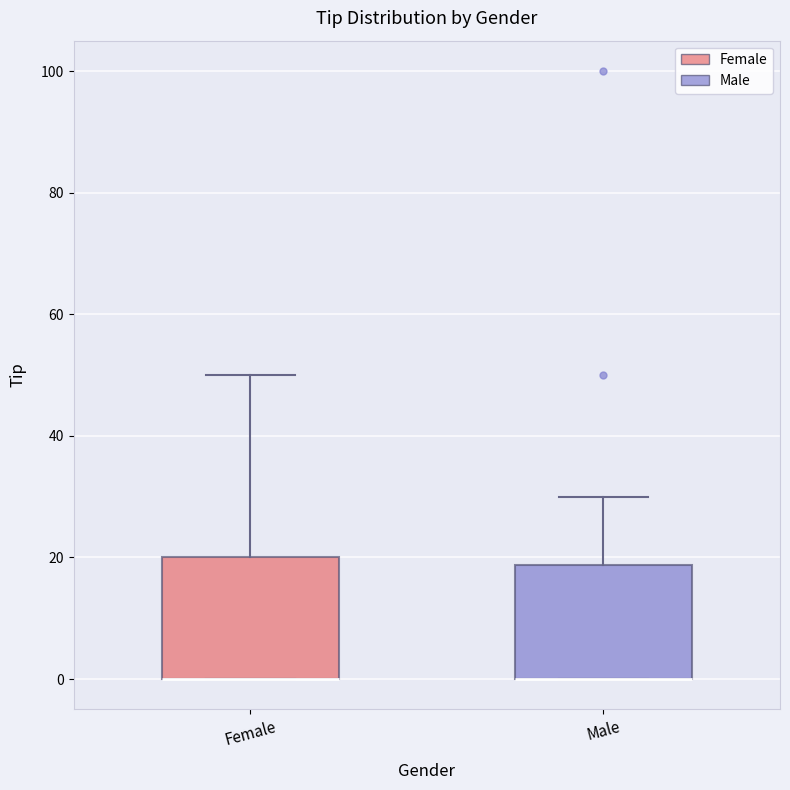

Reading left to right, read every box against the y-axis: the position of its median line, the range the box covers, and the ends of its whiskers. The values are not printed on the chart, so give them approximately, as read against the axis.

Female: median 0 (drawn on the box's lower edge), box 0 to 20, whiskers 0 to 50
Male: median 0 (drawn on the box's lower edge), box 0 to 18, whiskers 0 to 30